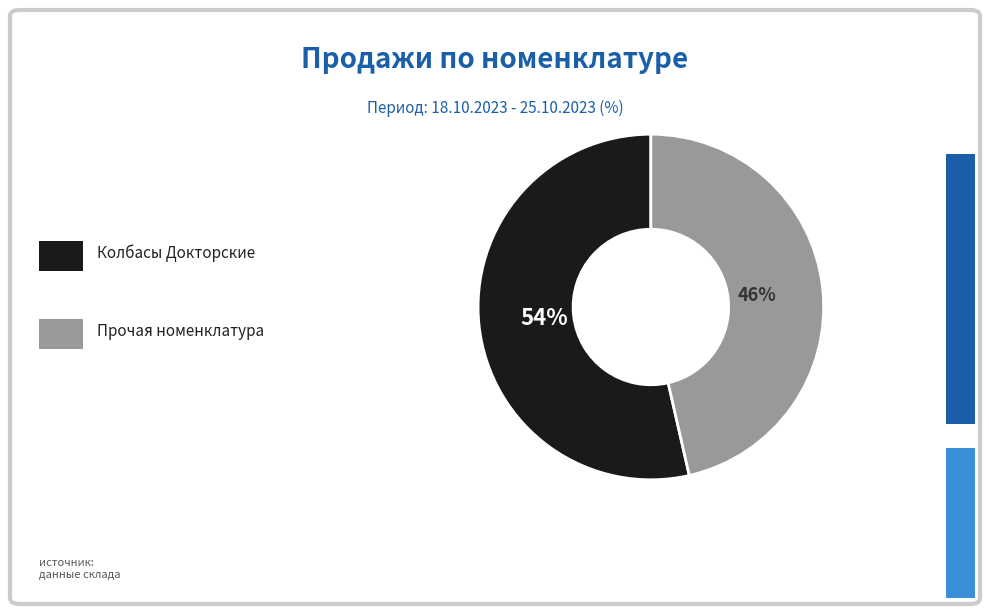

To the nearest percent, what is the average slice percentage?

50%